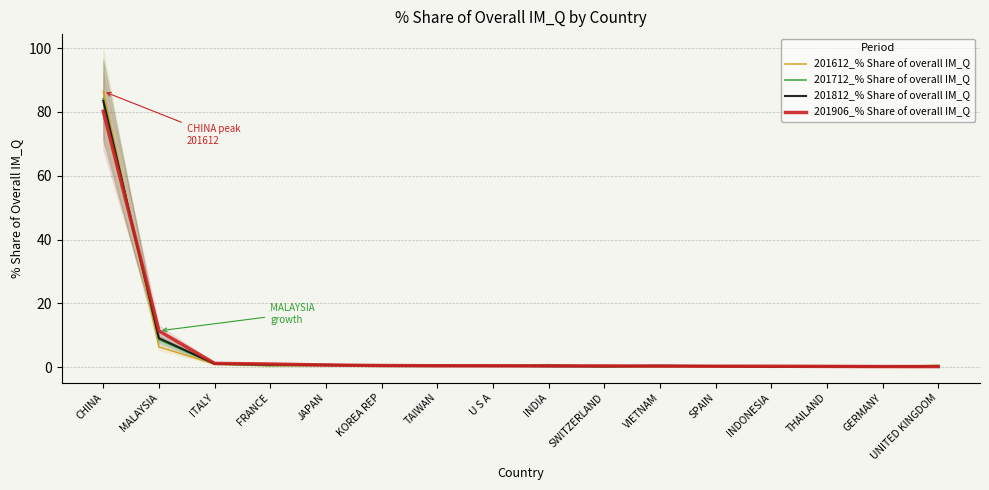

The value of 201612_% Share of overall IM_Q at TAIWAN is 0.4. True or false?

False